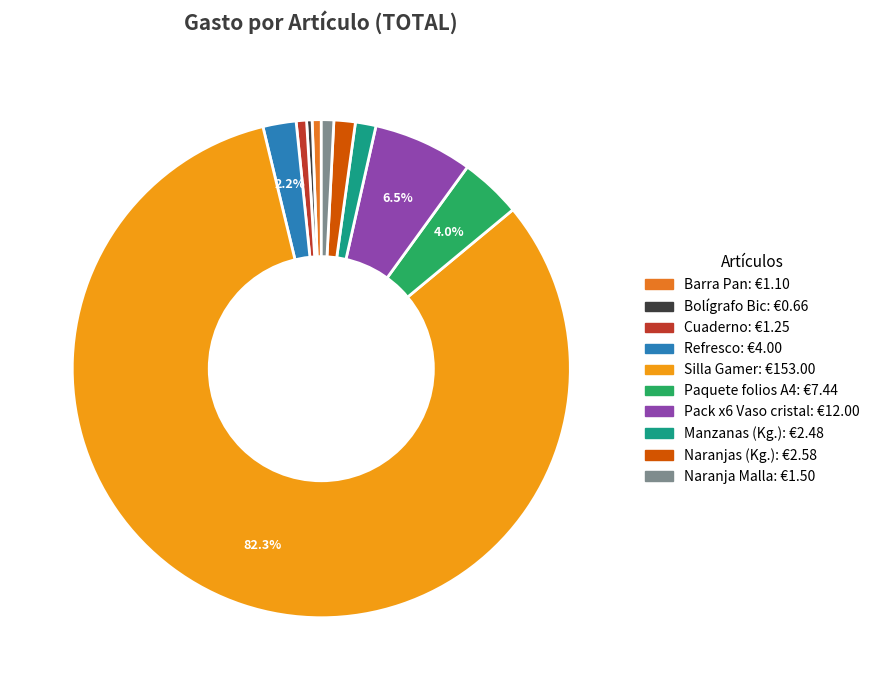

Count the number of slices in the pie.

10